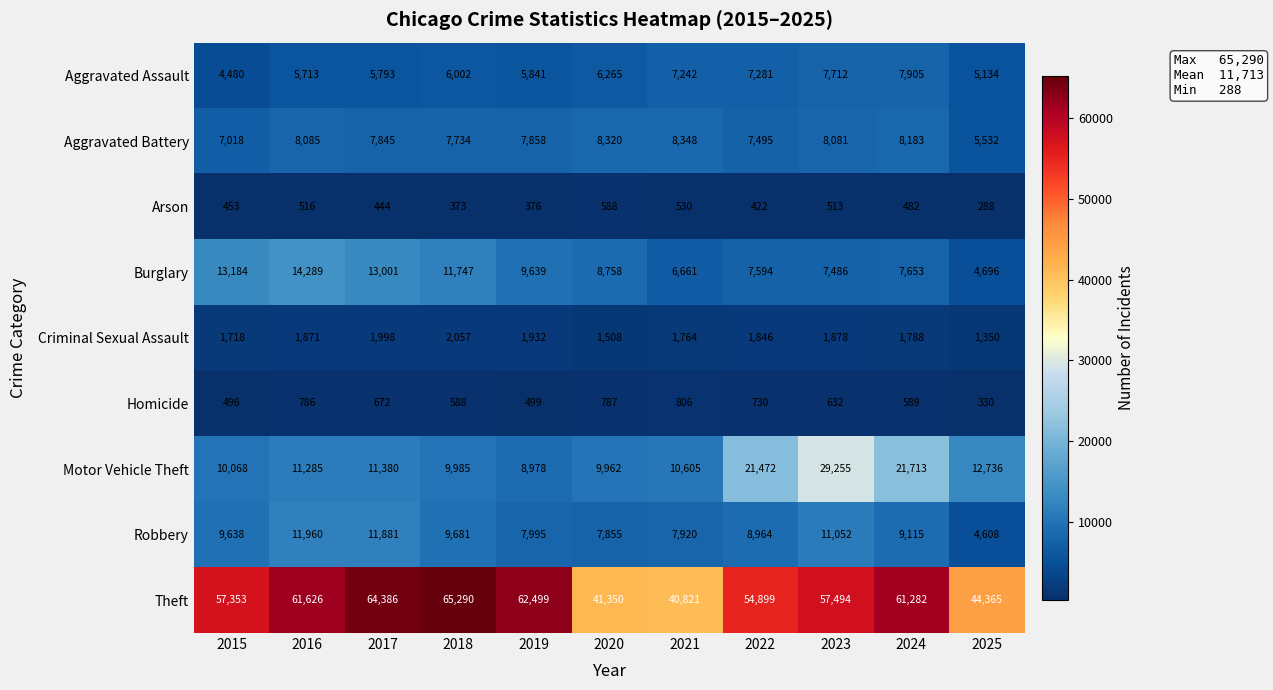

Is it true that Motor Vehicle Theft equals 21472 at 2022?

True